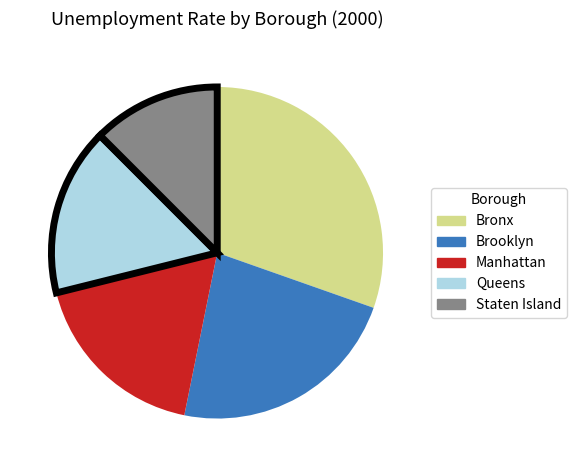

True or false: Staten Island accounts for 12% of the total.

True